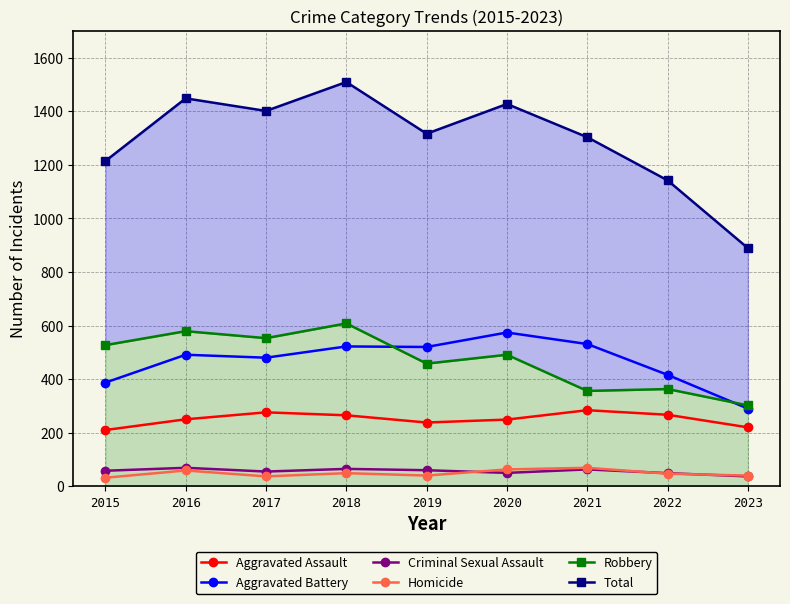

What is the spread (max minus min) of values at 2017?

1364